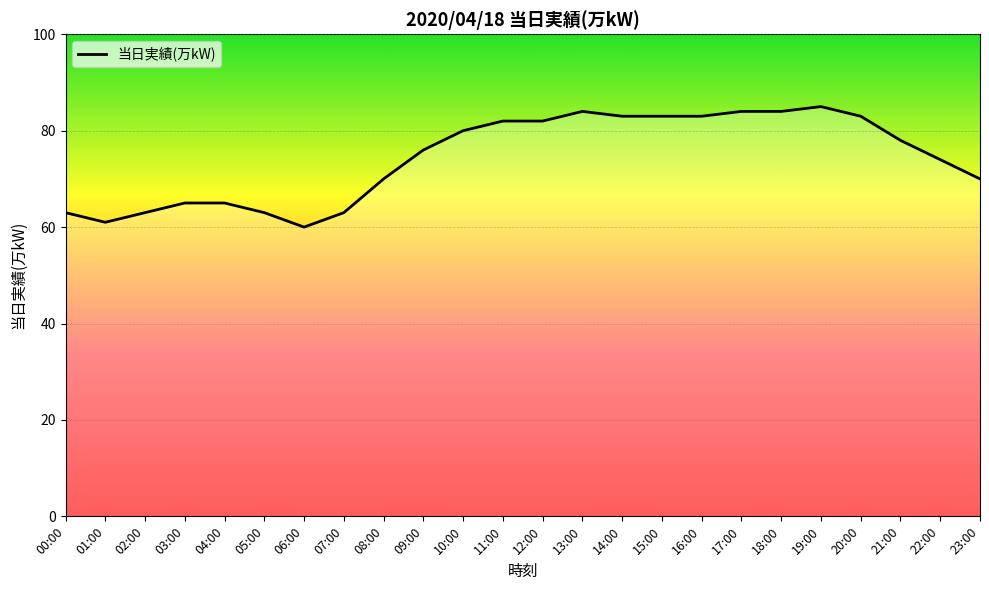

At which category does the data reach its first local valley?

01:00